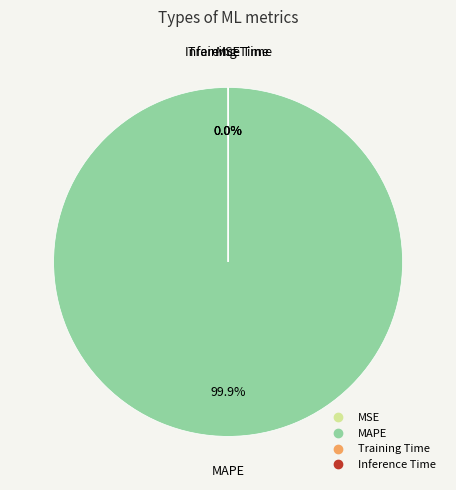

Is there any slice that represents more than half of the pie?

Yes